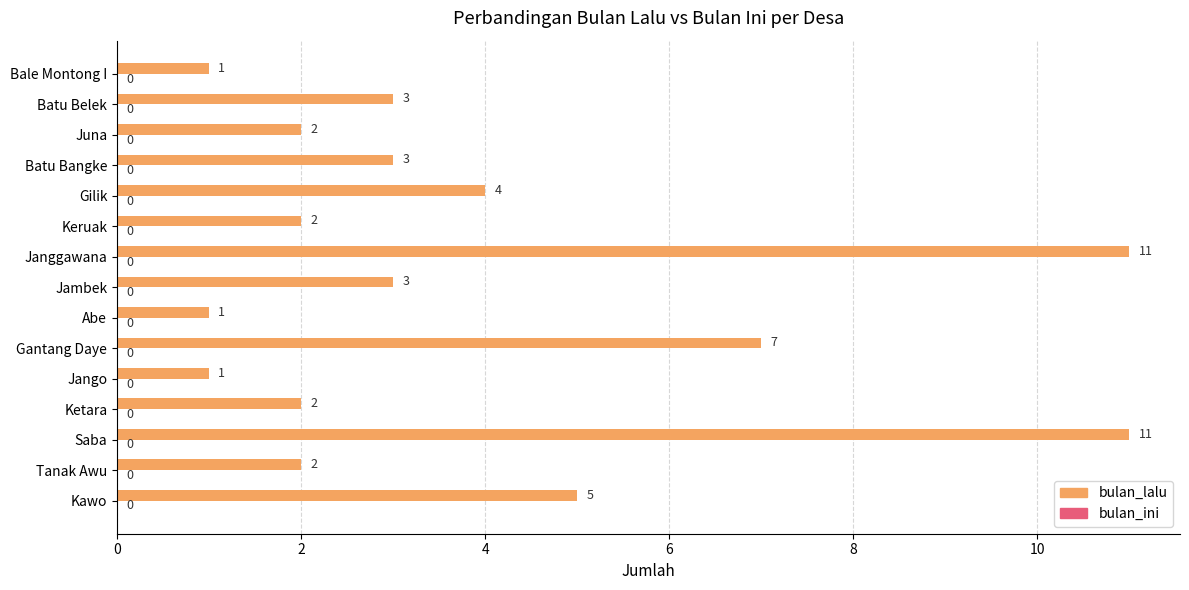

Reading bottom to top, transcribe all the data shown in this chart.

Kawo=5	Tanak Awu=2	Saba=11	Ketara=2	Jango=1	Gantang Daye=7	Abe=1	Jambek=3	Janggawana=11	Keruak=2	Gilik=4	Batu Bangke=3	Juna=2	Batu Belek=3	Bale Montong I=1